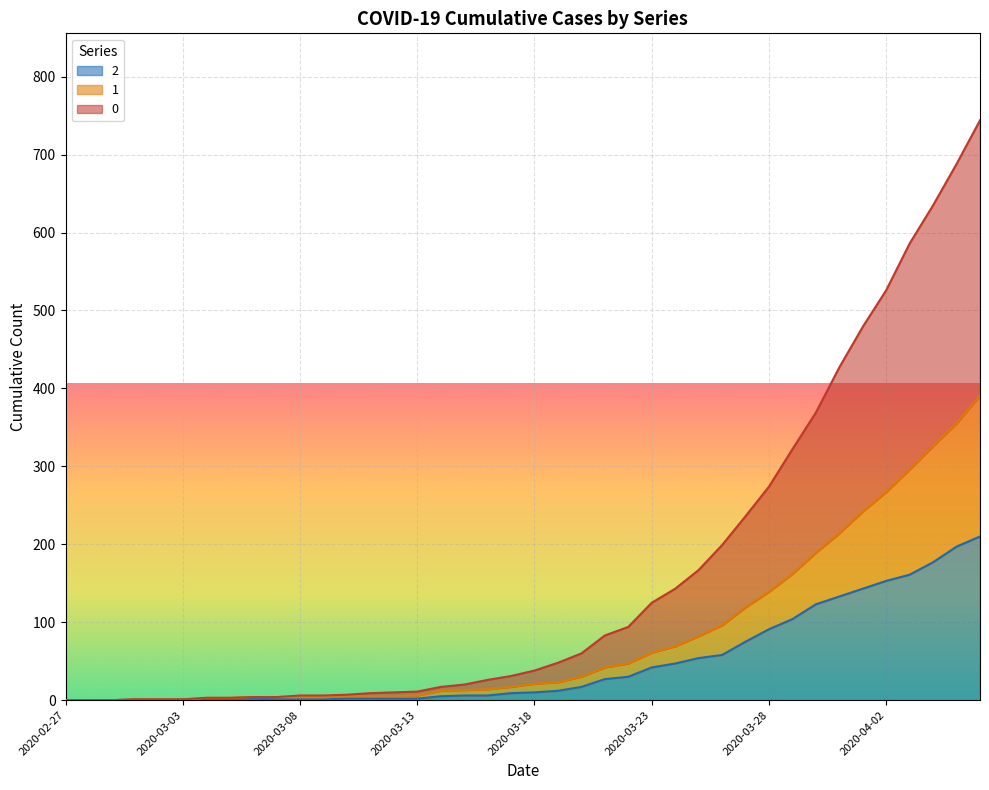

Reading left to right, transcribe all the data shown in this chart.

2: 2020-02-27=0	2020-02-28=0	2020-02-29=0	2020-03-01=1	2020-03-02=1	2020-03-03=1	2020-03-04=1	2020-03-05=1	2020-03-06=2	2020-03-07=1	2020-03-08=1	2020-03-09=1	2020-03-10=2	2020-03-11=2	2020-03-12=2	2020-03-13=2	2020-03-14=5	2020-03-15=6	2020-03-16=6	2020-03-17=9	2020-03-18=10	2020-03-19=12	2020-03-20=17	2020-03-21=27	2020-03-22=30	2020-03-23=42	2020-03-24=47	2020-03-25=54	2020-03-26=58	2020-03-27=75	2020-03-28=91	2020-03-29=104	2020-03-30=123	2020-03-31=133	2020-04-01=143	2020-04-02=153	2020-04-03=161	2020-04-04=177	2020-04-05=197	2020-04-06=210
1: 2020-02-27=0	2020-02-28=0	2020-02-29=0	2020-03-01=1	2020-03-02=1	2020-03-03=1	2020-03-04=3	2020-03-05=3	2020-03-06=4	2020-03-07=4	2020-03-08=4	2020-03-09=4	2020-03-10=5	2020-03-11=5	2020-03-12=5	2020-03-13=6	2020-03-14=12	2020-03-15=13	2020-03-16=14	2020-03-17=17	2020-03-18=21	2020-03-19=23	2020-03-20=30	2020-03-21=42	2020-03-22=47	2020-03-23=61	2020-03-24=69	2020-03-25=82	2020-03-26=96	2020-03-27=119	2020-03-28=139	2020-03-29=162	2020-03-30=189	2020-03-31=214	2020-04-01=242	2020-04-02=267	2020-04-03=296	2020-04-04=326	2020-04-05=355	2020-04-06=391
0: 2020-02-27=0	2020-02-28=0	2020-02-29=0	2020-03-01=1	2020-03-02=1	2020-03-03=1	2020-03-04=3	2020-03-05=3	2020-03-06=4	2020-03-07=4	2020-03-08=6	2020-03-09=6	2020-03-10=7	2020-03-11=9	2020-03-12=10	2020-03-13=11	2020-03-14=17	2020-03-15=20	2020-03-16=26	2020-03-17=31	2020-03-18=38	2020-03-19=48	2020-03-20=60	2020-03-21=83	2020-03-22=94	2020-03-23=125	2020-03-24=143	2020-03-25=167	2020-03-26=199	2020-03-27=236	2020-03-28=274	2020-03-29=322	2020-03-30=369	2020-03-31=427	2020-04-01=479	2020-04-02=526	2020-04-03=586	2020-04-04=635	2020-04-05=688	2020-04-06=744